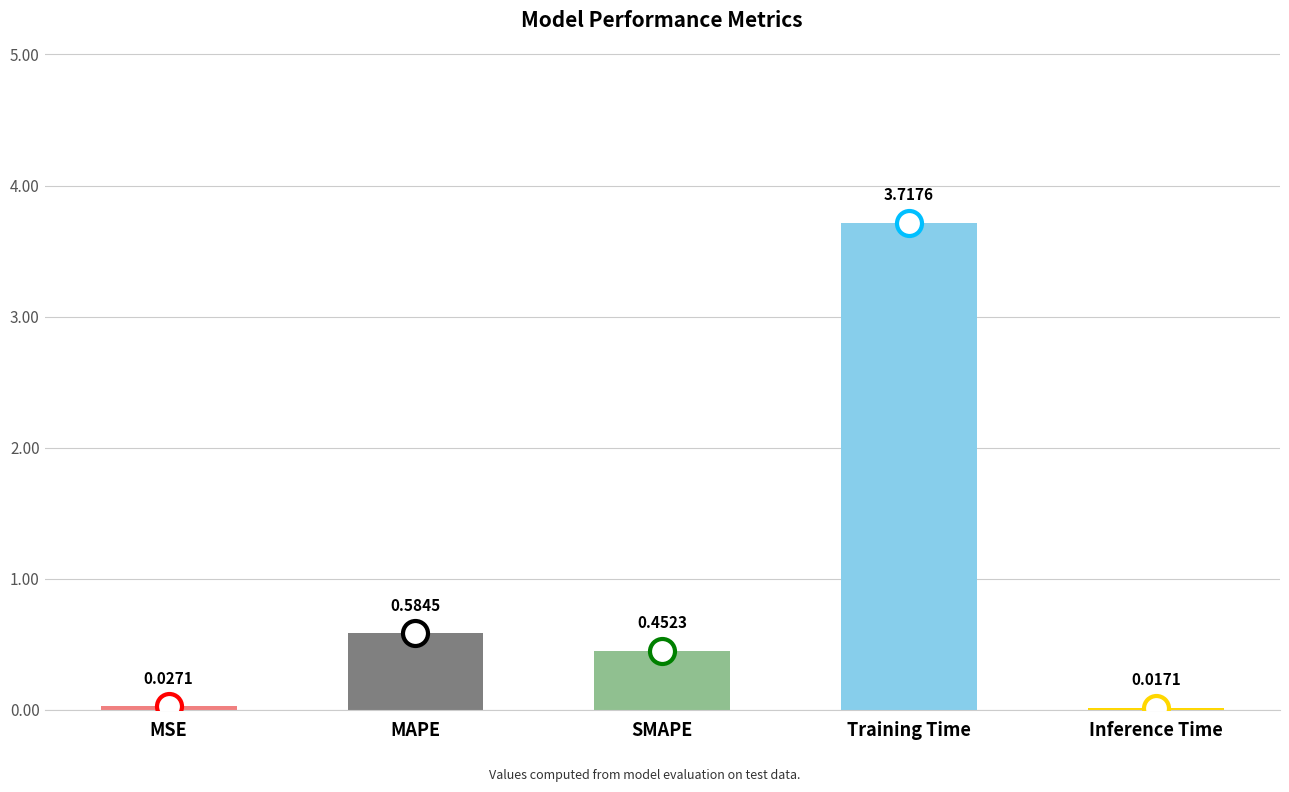

What is the average value?

1.0